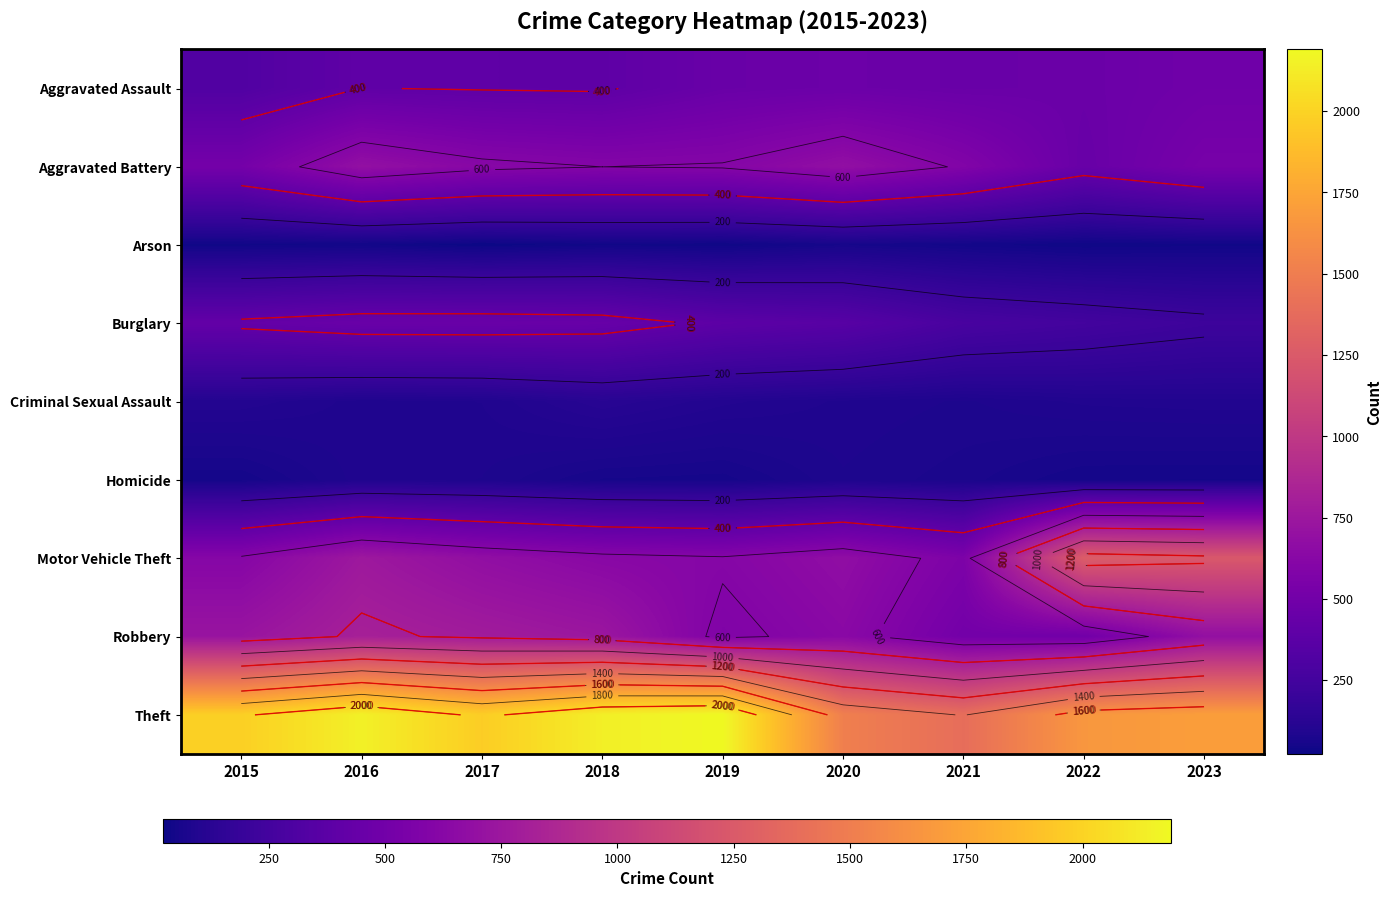

What is the approximate value of Motor Vehicle Theft at 2021?

560